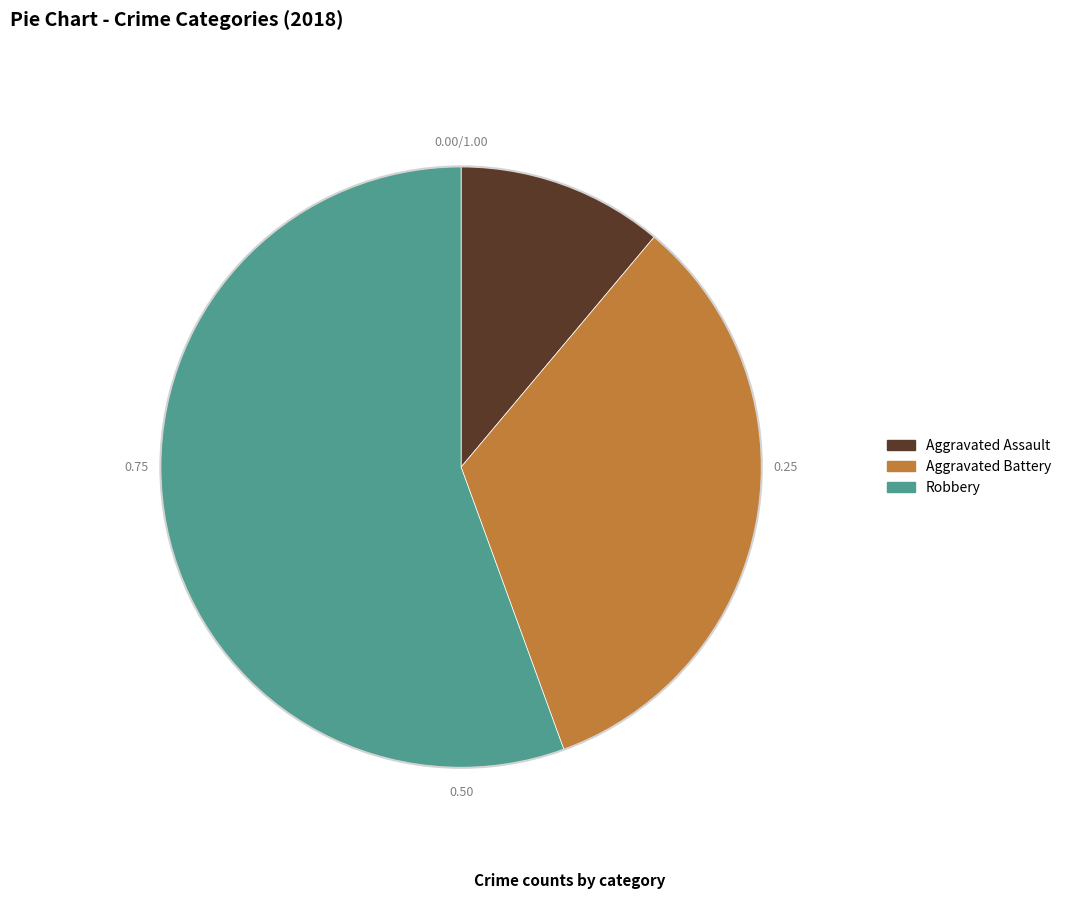

Which category has the biggest portion of the pie?

Robbery